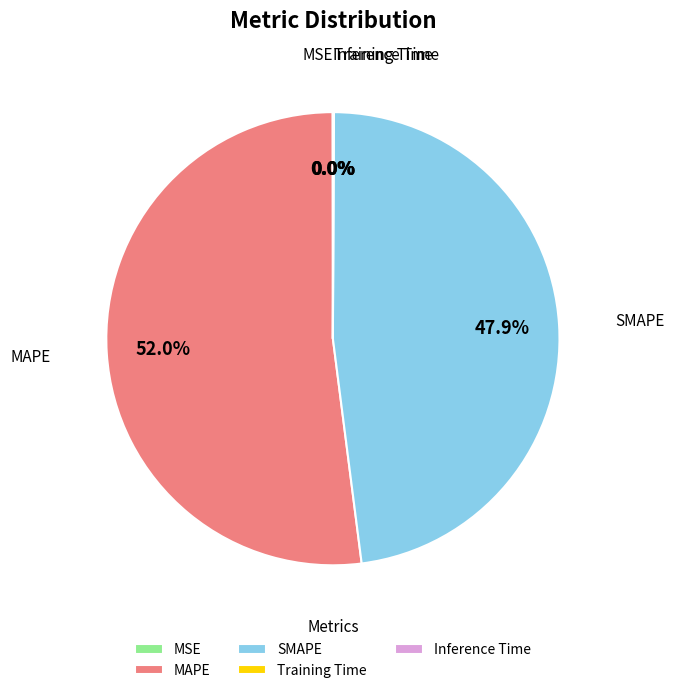

Between SMAPE and MAPE, which is larger?

MAPE